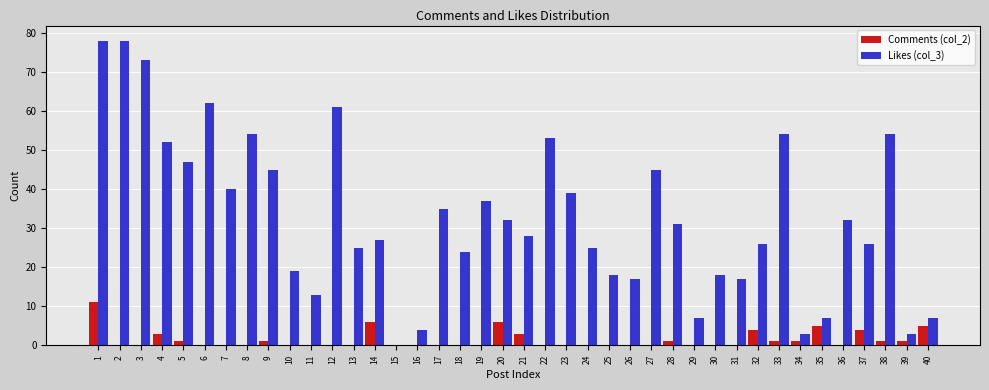

The value of Likes (col_3) at 29 is 7. True or false?

True